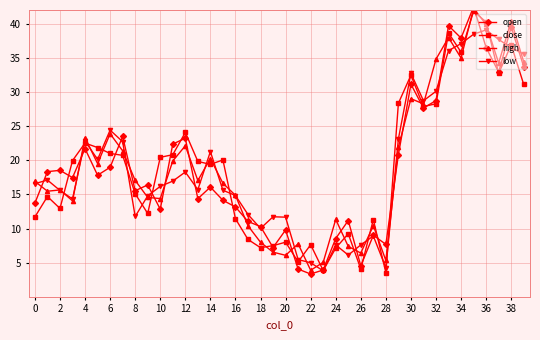

At which category does the chart reach its peak across all series?

35